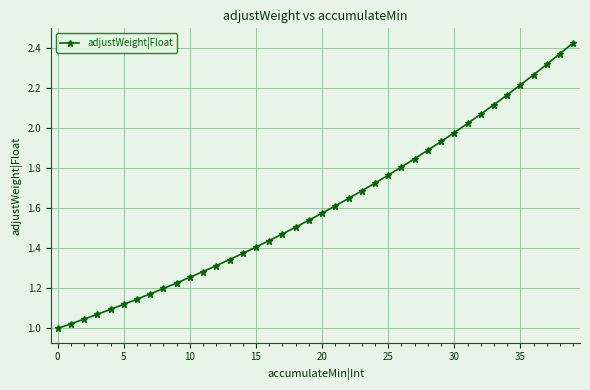

Does the chart have visible grid lines?

Yes